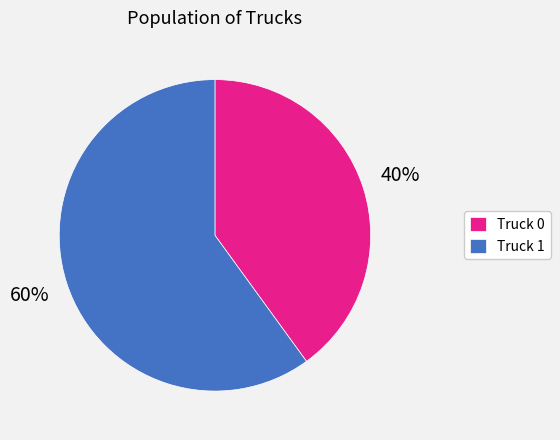

What is the largest slice in the pie chart?

Truck 1